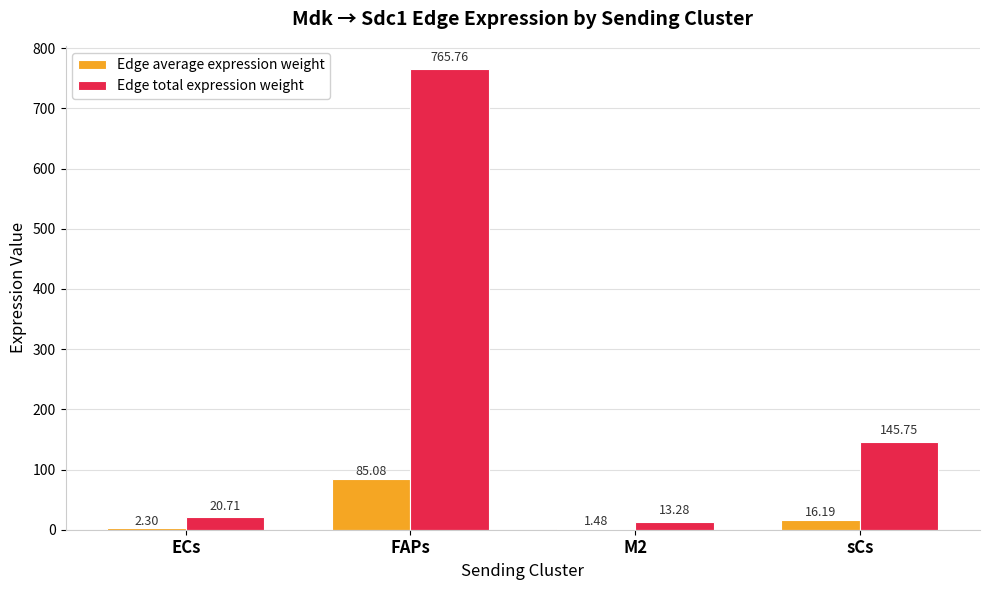

Which category has the highest value in the Edge total expression weight series?

FAPs